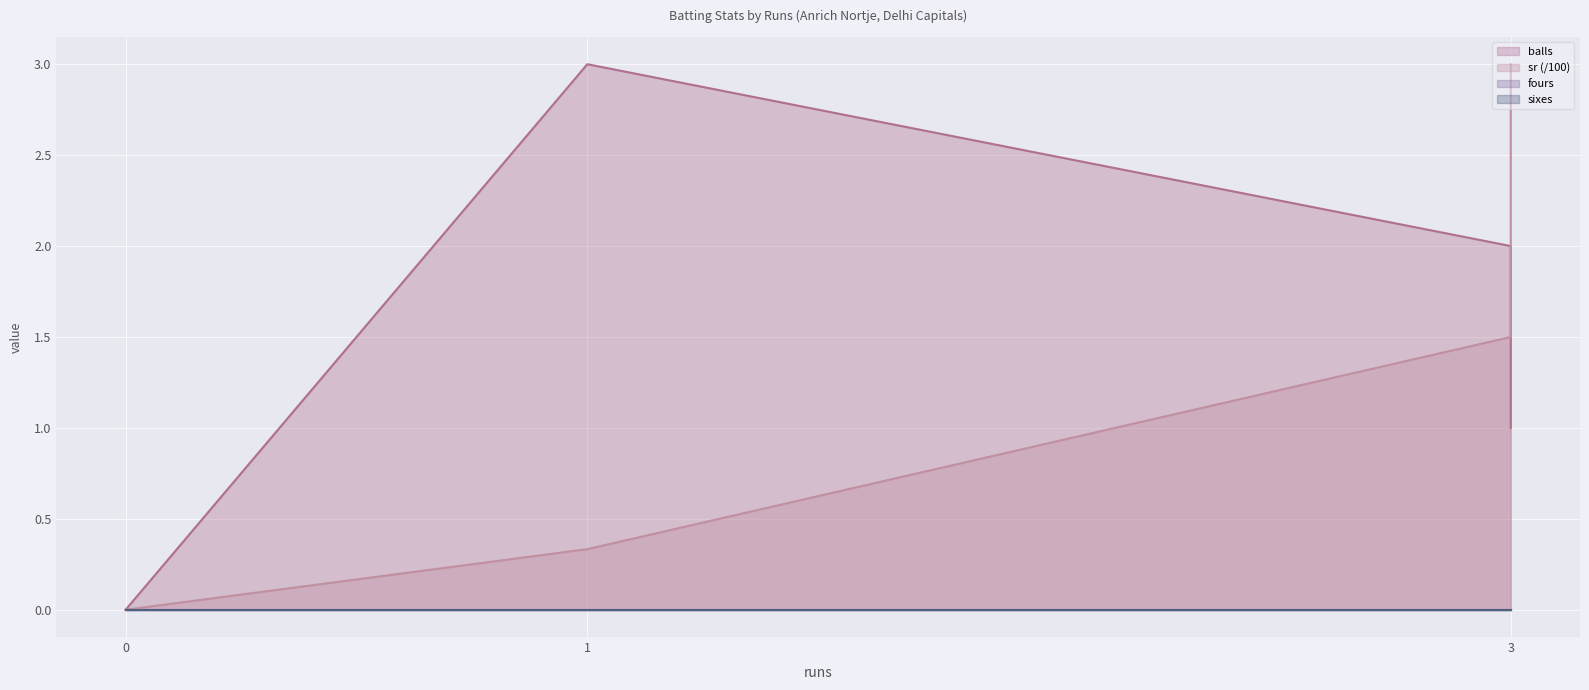

What is the difference between the maximum and minimum values in the sr series?

3.0